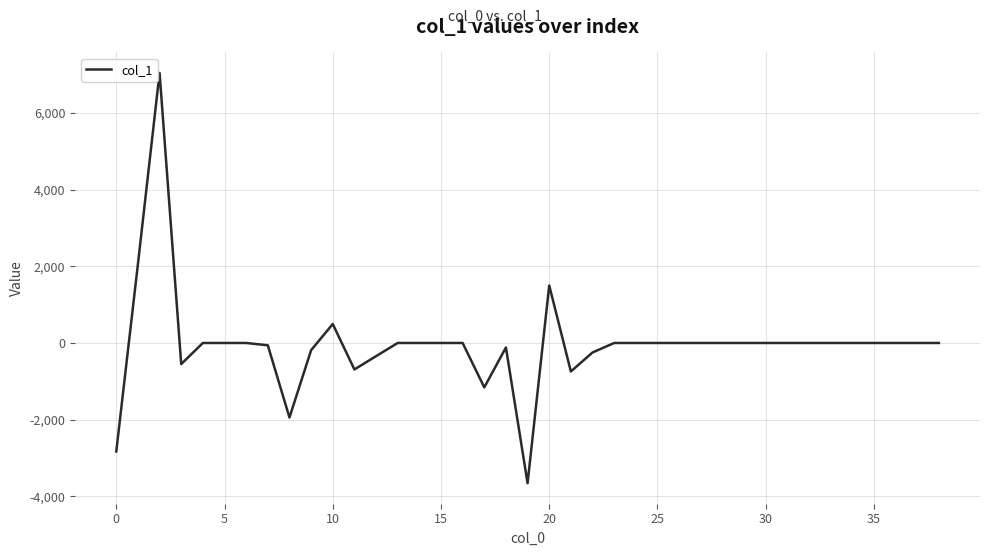

Count the number of categories in the chart.

39